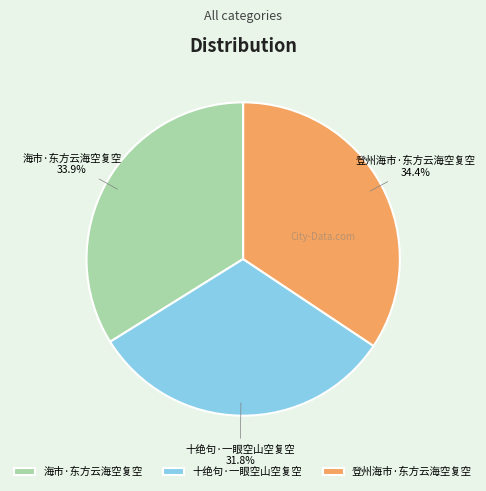

To the nearest percent, what portion does 十绝句·一眼空山空复空 represent?

32%